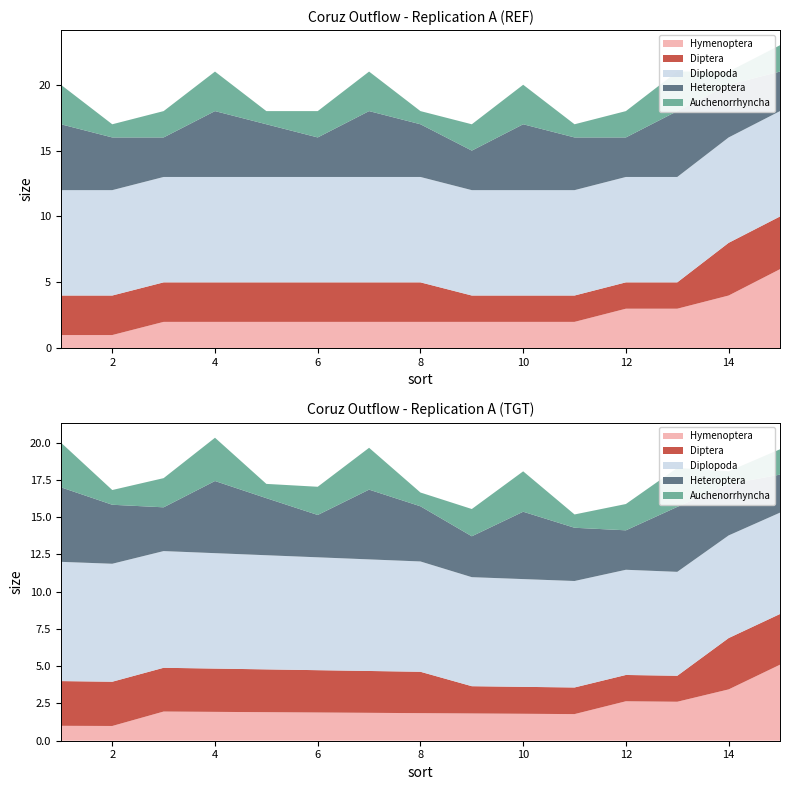

Reading left to right, transcribe all the data shown in this chart.

Hymenoptera: 1=1	2=1	3=2	4=2	5=2	6=2	7=2	8=2	9=2	10=2	11=2	12=3	13=3	14=4	15=6
Diptera: 1=3	2=3	3=3	4=3	5=3	6=3	7=3	8=3	9=2	10=2	11=2	12=2	13=2	14=4	15=4
Diplopoda: 1=8	2=8	3=8	4=8	5=8	6=8	7=8	8=8	9=8	10=8	11=8	12=8	13=8	14=8	15=8
Heteroptera: 1=5	2=4	3=3	4=5	5=4	6=3	7=5	8=4	9=3	10=5	11=4	12=3	13=5	14=4	15=3
Auchenorrhyncha: 1=3	2=1	3=2	4=3	5=1	6=2	7=3	8=1	9=2	10=3	11=1	12=2	13=3	14=1	15=2